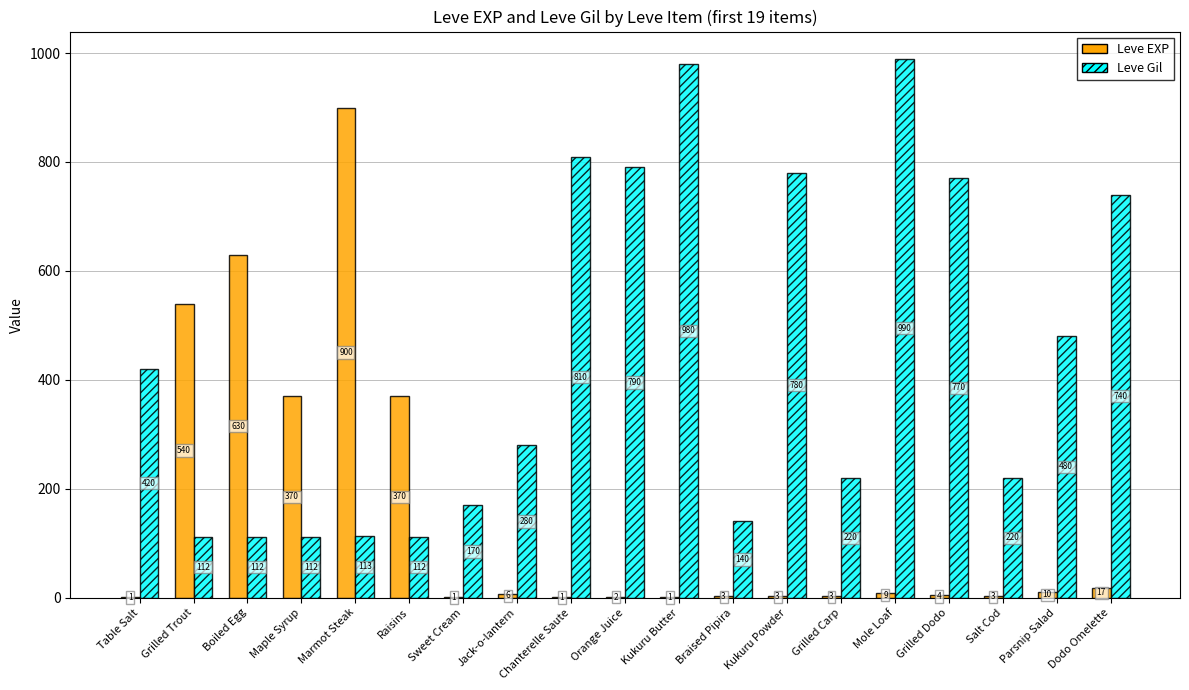

Reading left to right, extract all data points from this chart.

Leve EXP: 1	540	630	370	900	370	1	6	1	2	1	3	3	3	9	4	3	10	17
Leve Gil: 420	112	112	112	113	112	170	280	810	790	980	140	780	220	990	770	220	480	740